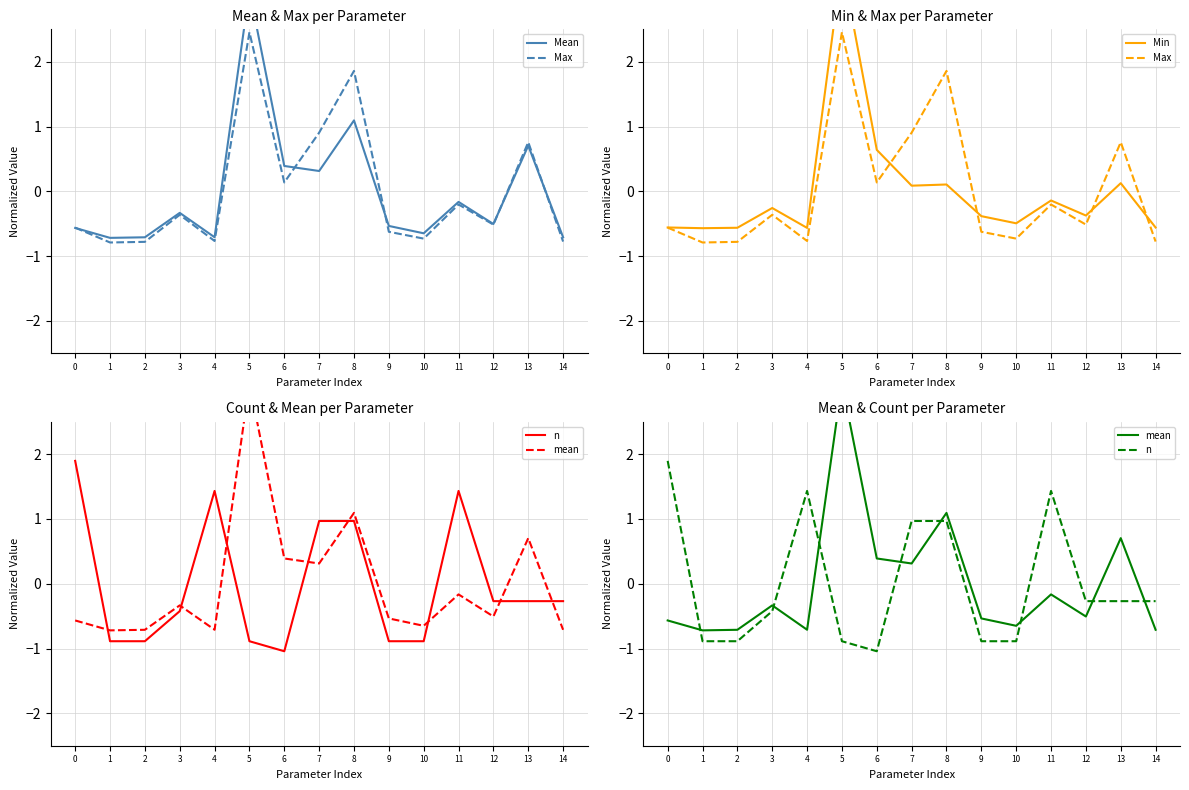

Where does the Mean series first go above 0?

5